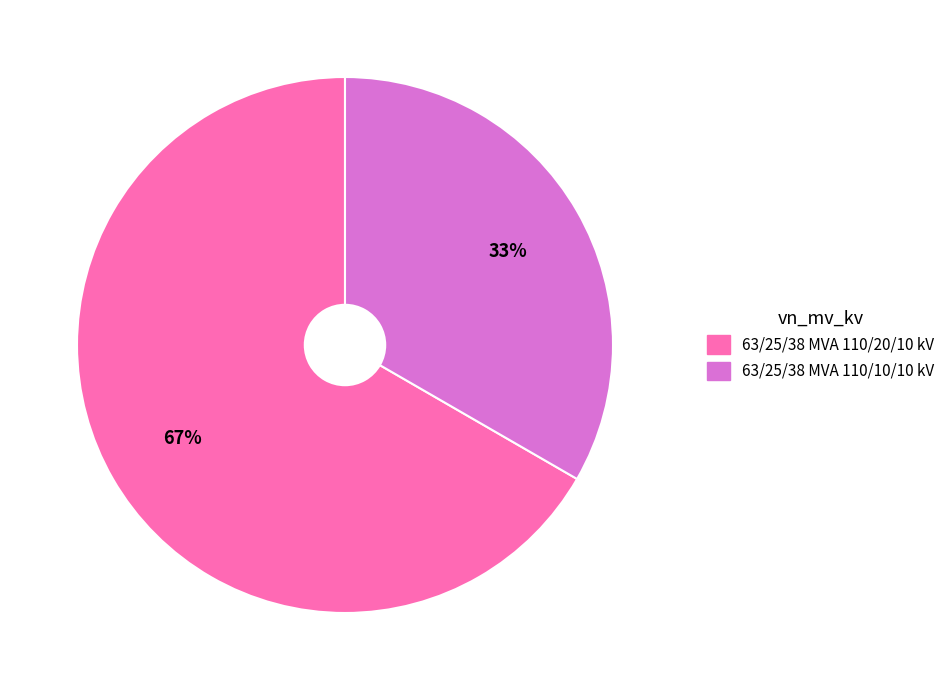

Which category has the biggest portion of the pie?

63/25/38 MVA 110/20/10 kV